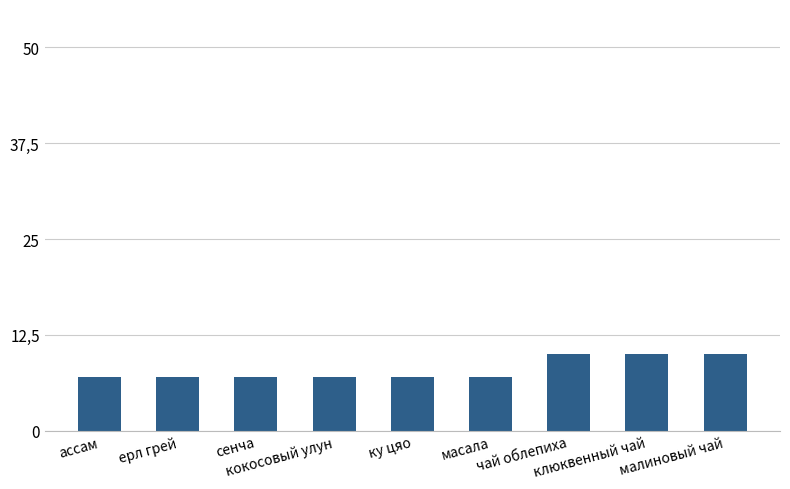

What is the change in value from ассам to клюквенный чай?

+3